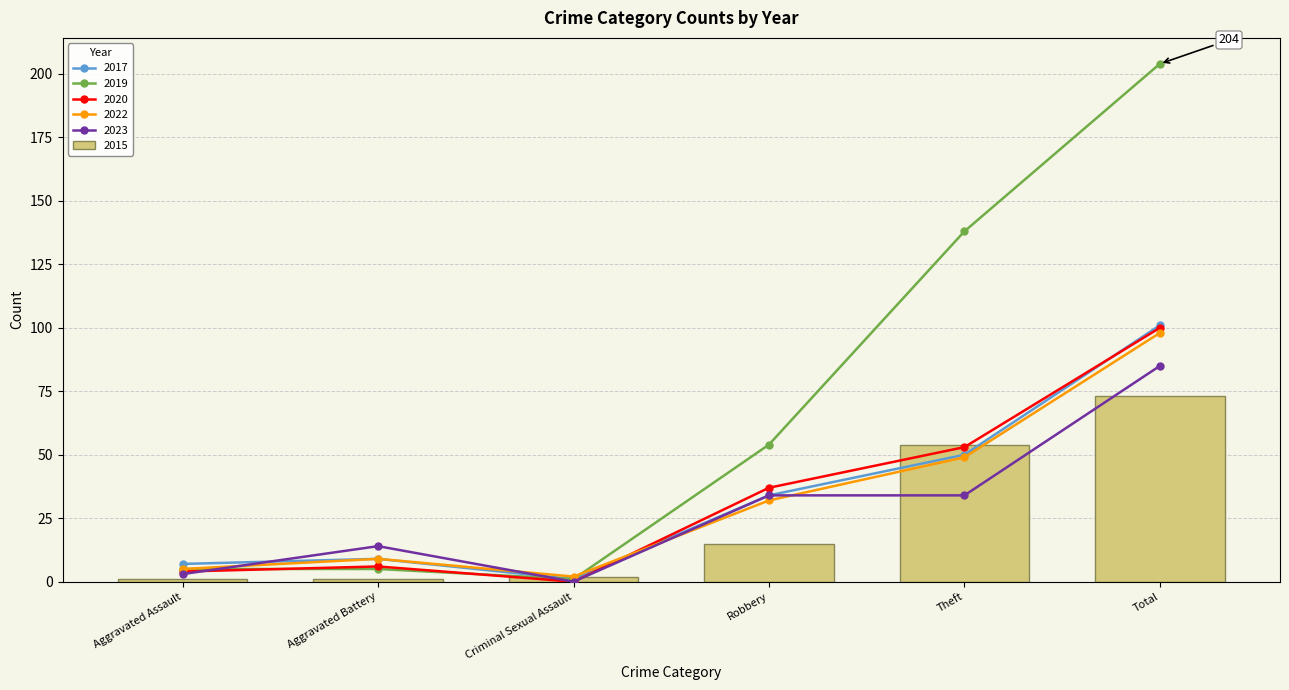

Count the number of data series in this chart.

6